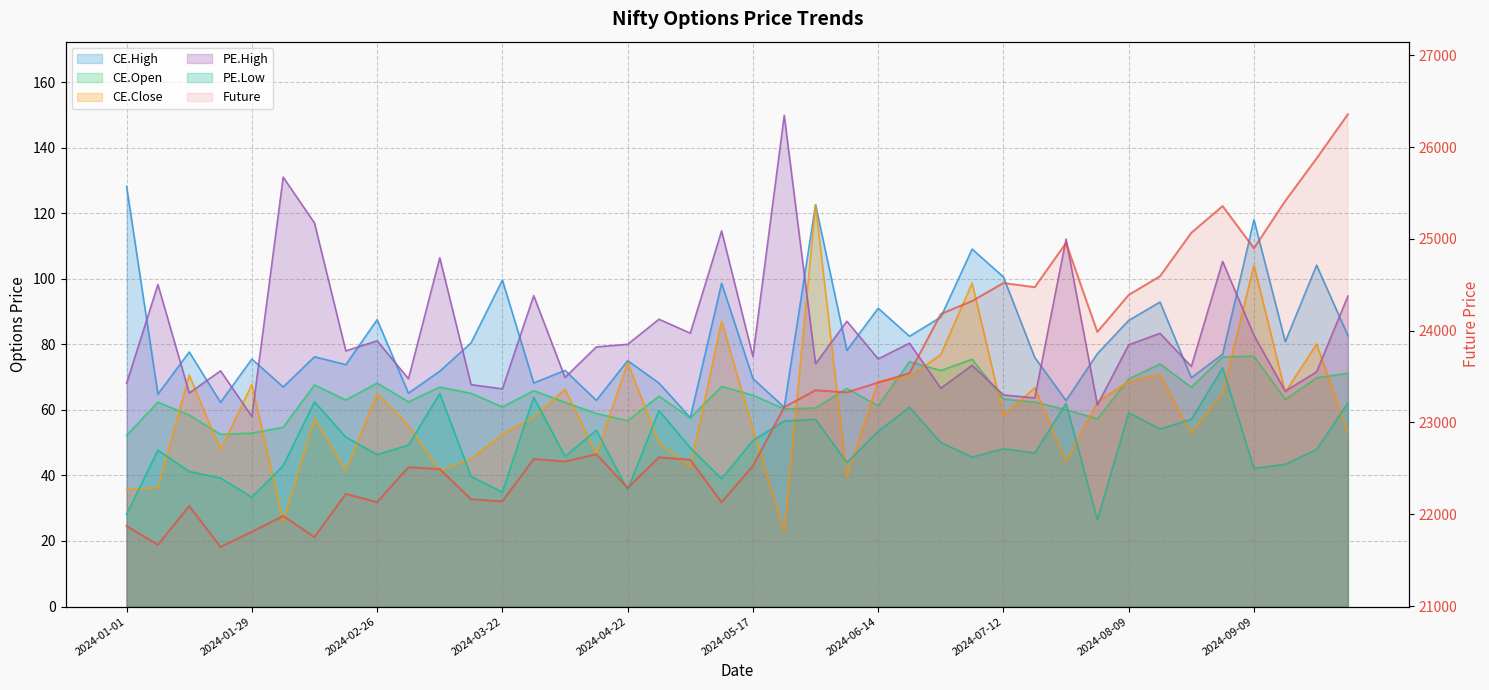

Is it true that Future equals 24472.9 at 2024-07-22?

True